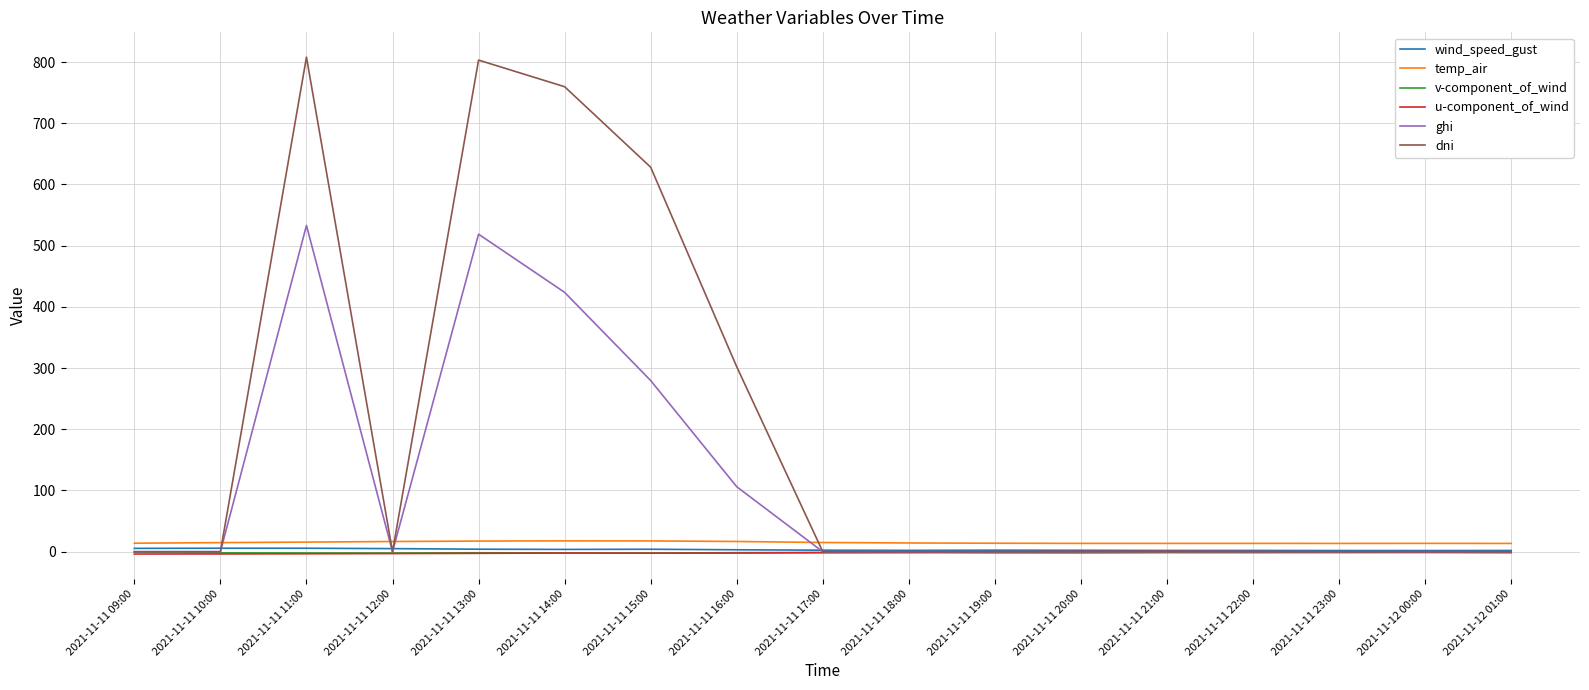

True or false: dni has a value of 375.0 at 2021-11-11 14:00.

False